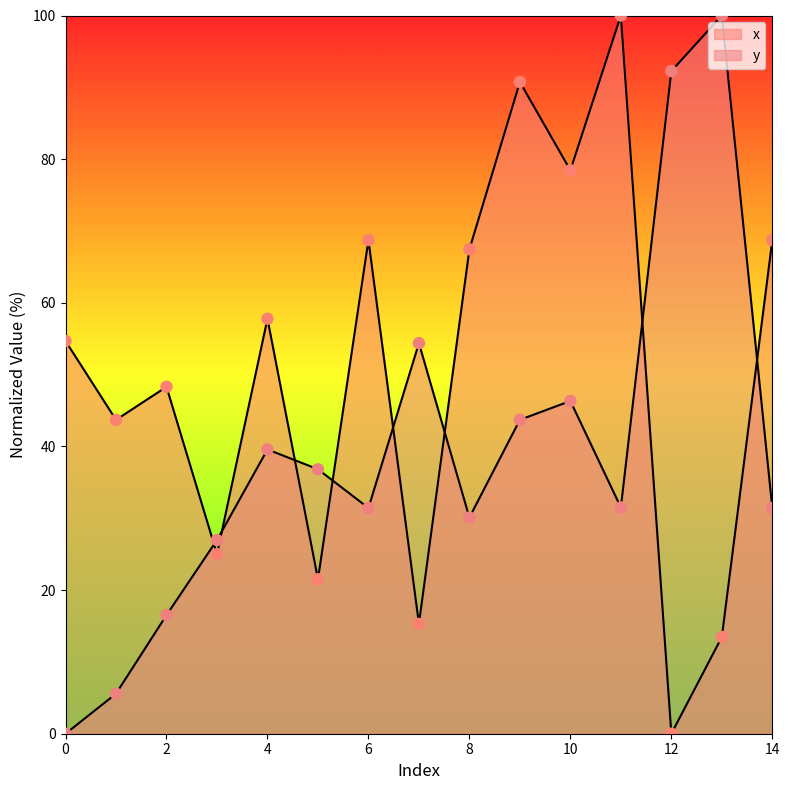

Is the value of y at 12 greater than the value of x at 10?

Yes